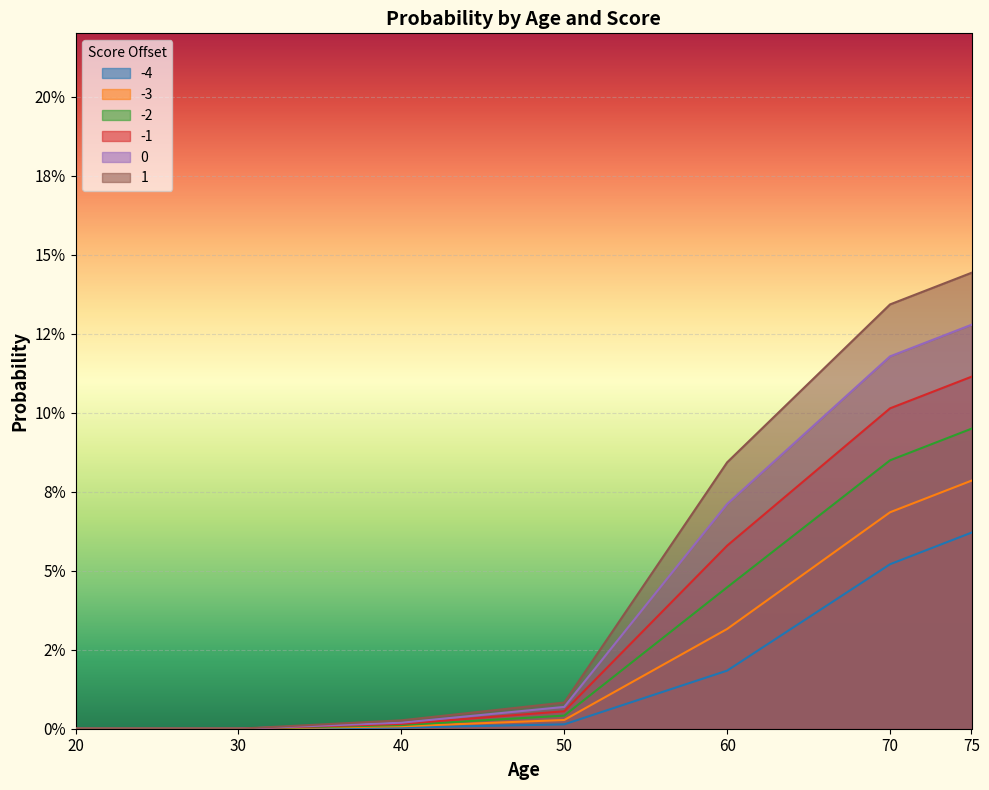

At which label does -4 reach its minimum?

20